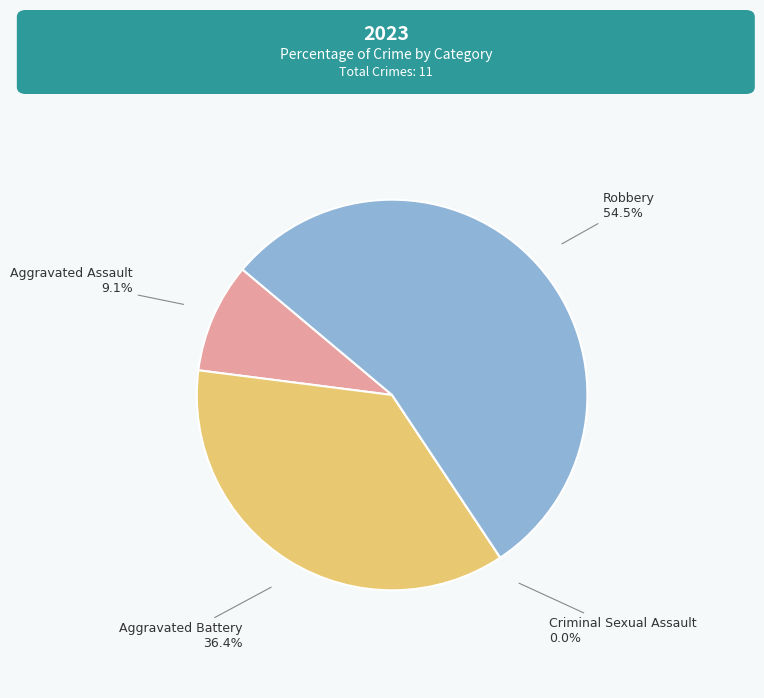

Which has a higher value, Criminal Sexual Assault or Robbery?

Robbery